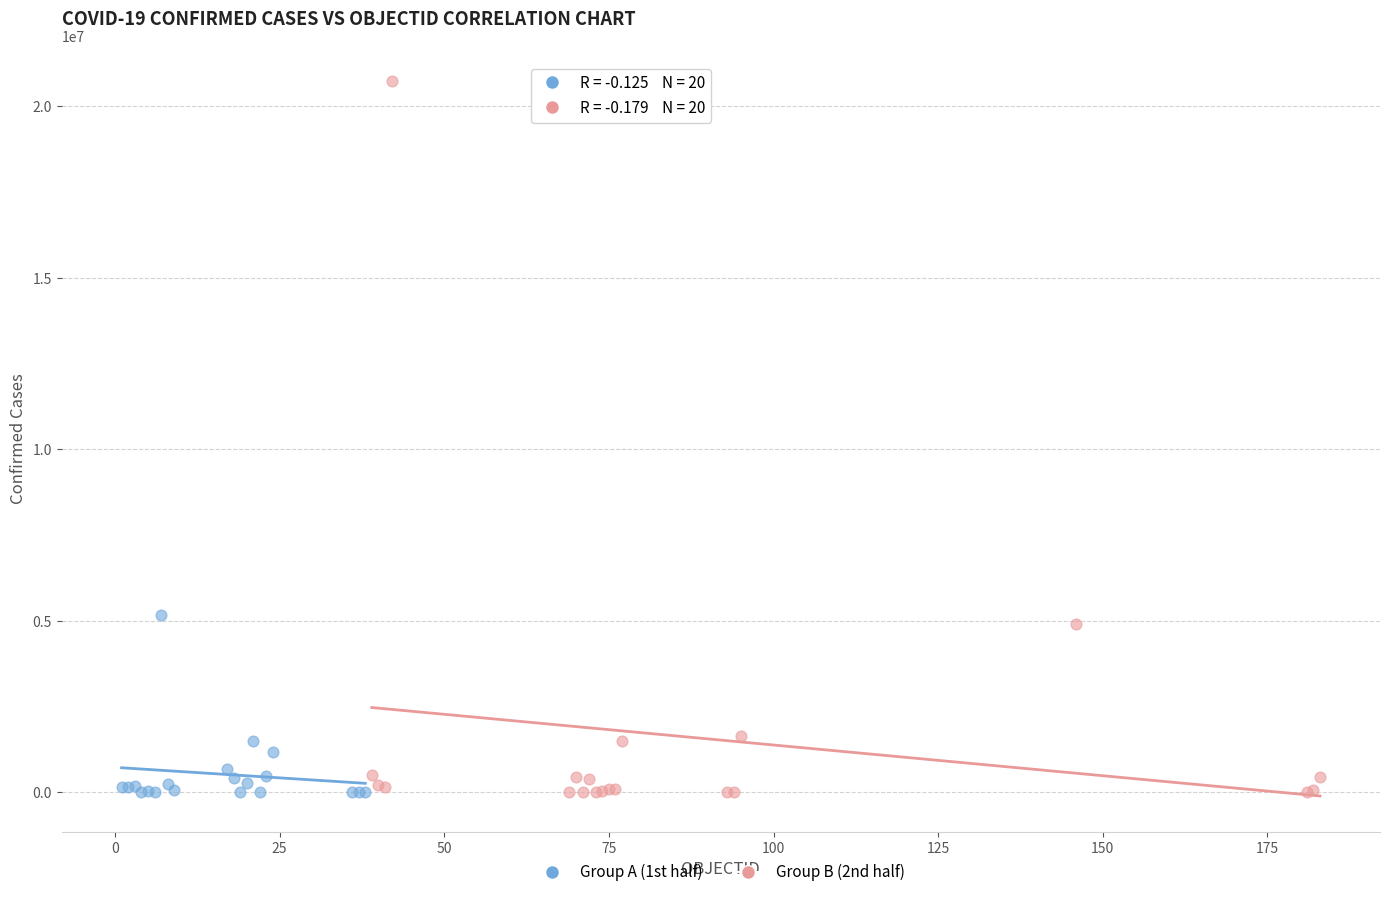

Which series has the widest spread of Y values?

Group B (2nd half)